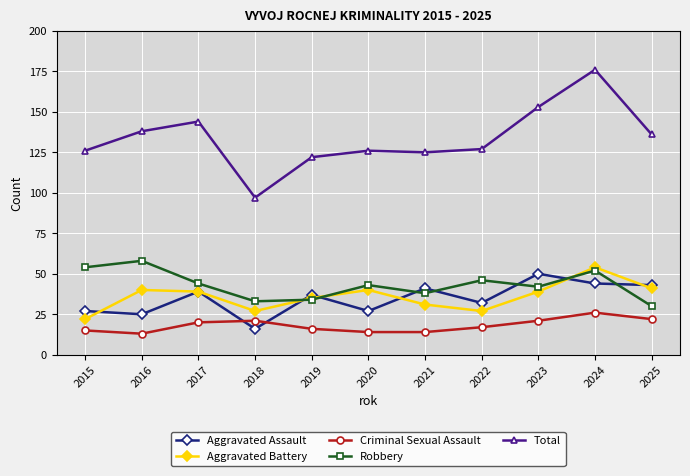

Reading right to left, transcribe all the data shown in this chart.

Aggravated Assault: 43	44	50	32	41	27	37	16	39	25	27
Aggravated Battery: 41	54	39	27	31	40	35	27	39	40	22
Criminal Sexual Assault: 22	26	21	17	14	14	16	21	20	13	15
Robbery: 30	52	42	46	38	43	34	33	44	58	54
Total: 136	176	153	127	125	126	122	97	144	138	126